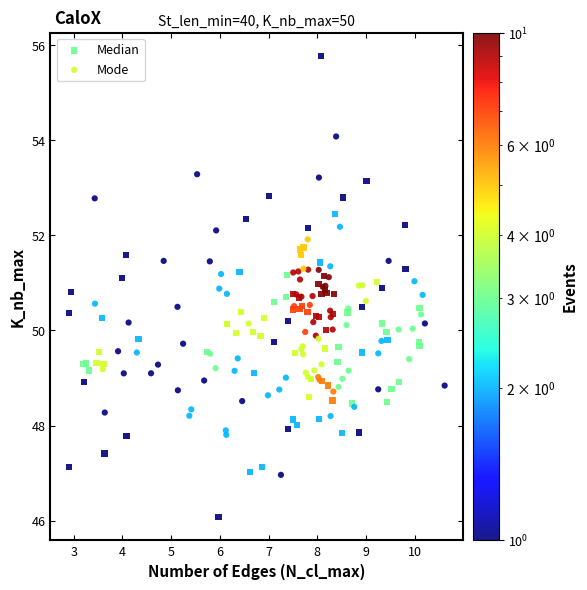

Which series contains the lowest Y value?

Median